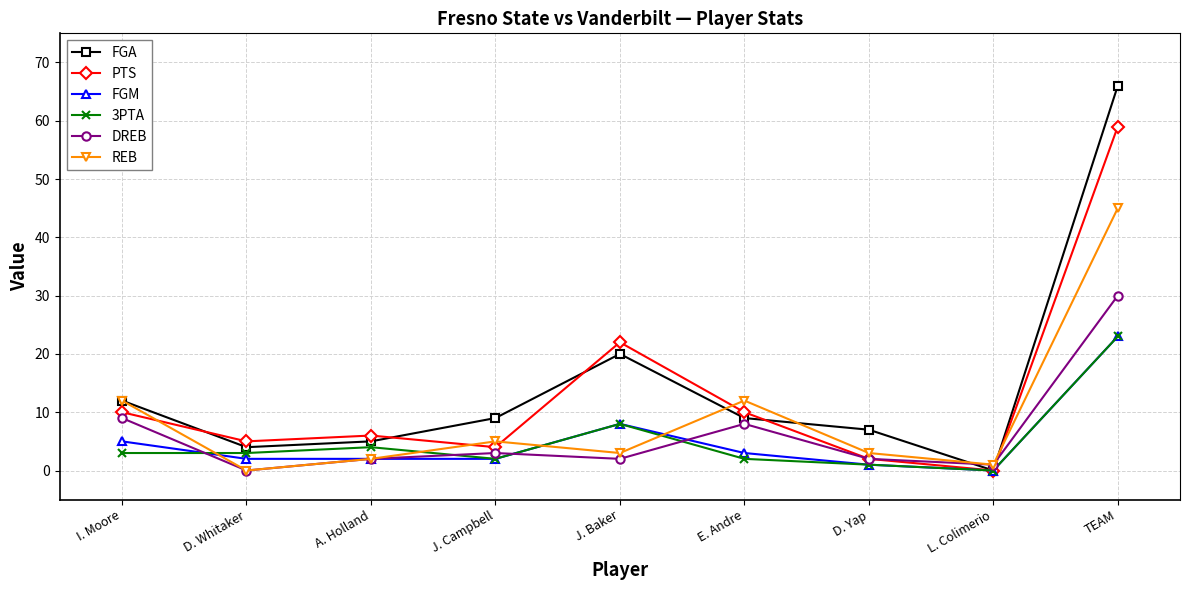

What is the average value of the REB series?

9